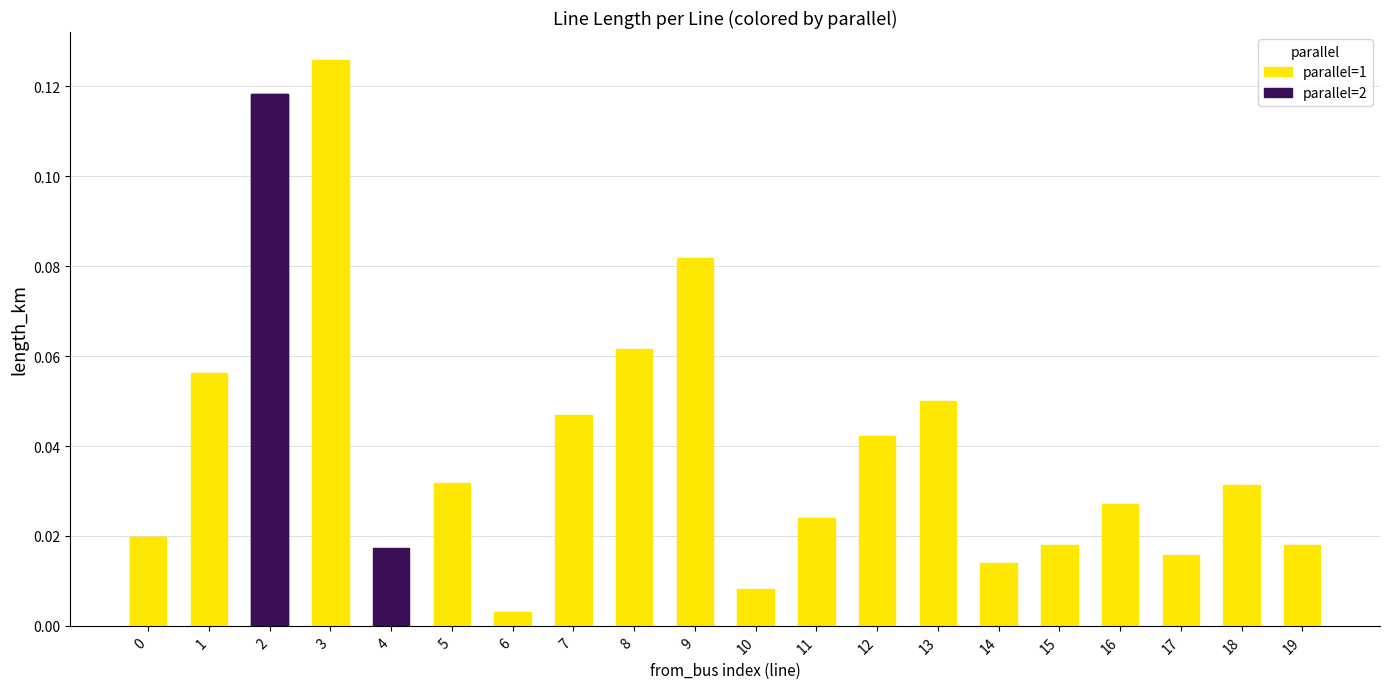

What is the sum of the values at 13 and 7?

0.1